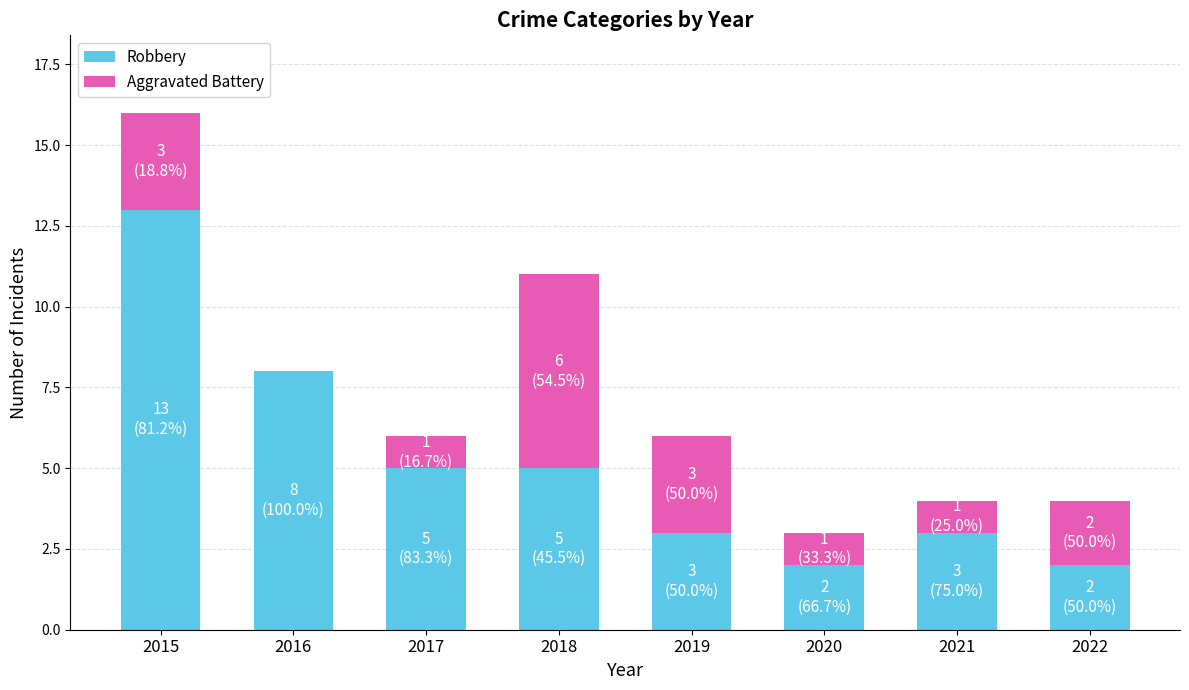

What is the highest value of the Robbery series?

13